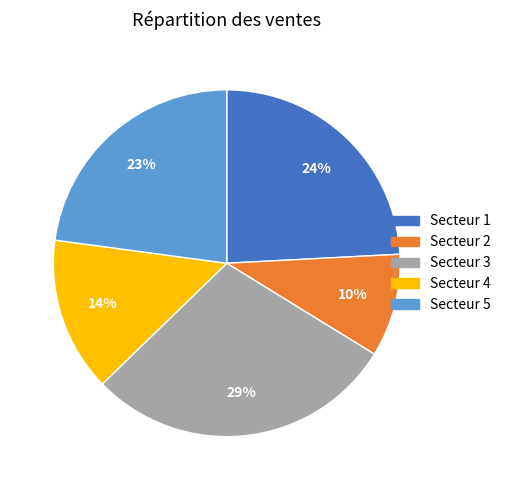

To the nearest percent, what is the average slice percentage?

20%